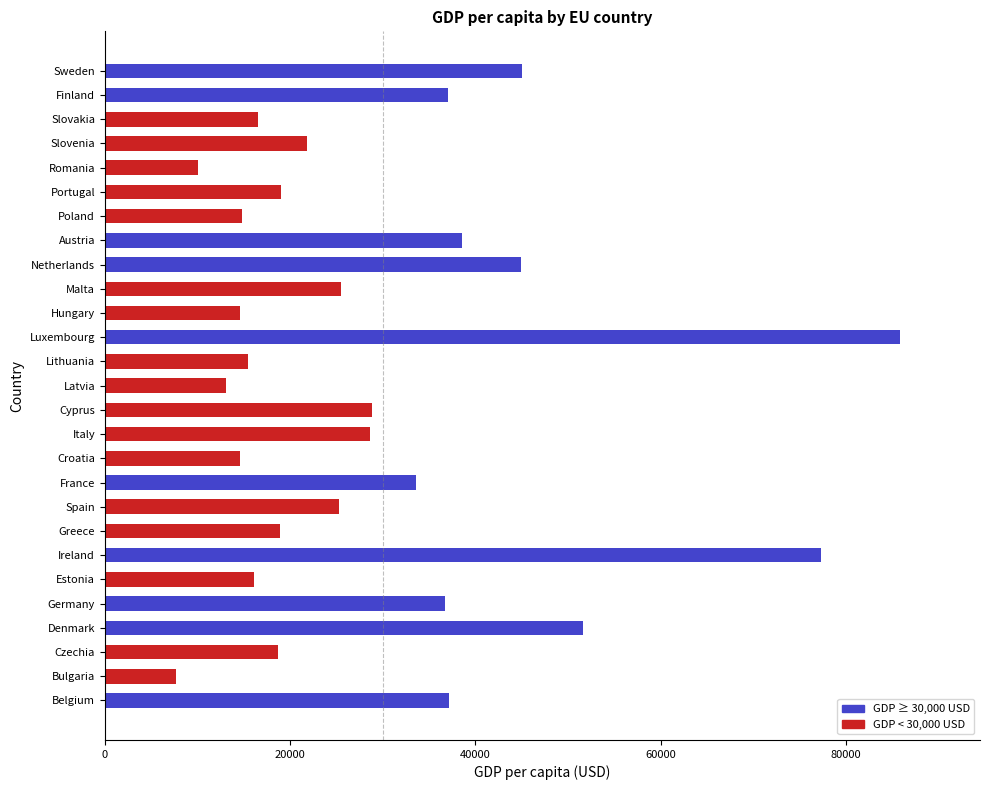

How many values are below 25270?

13